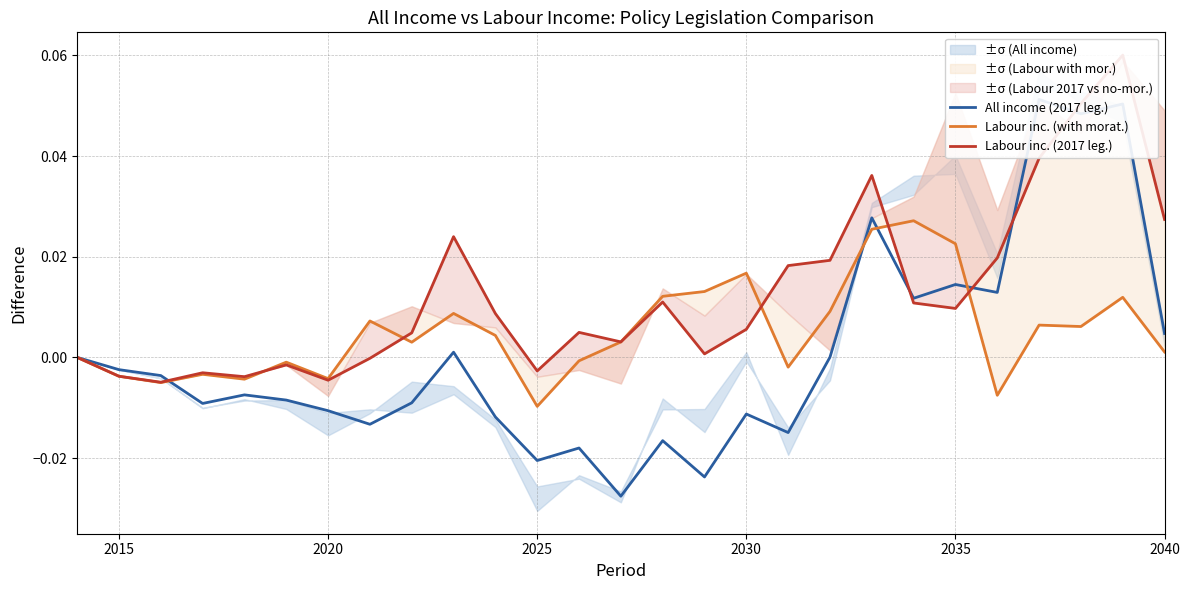

The value of All income (2017 leg.) at 14 is -0.0. True or false?

False